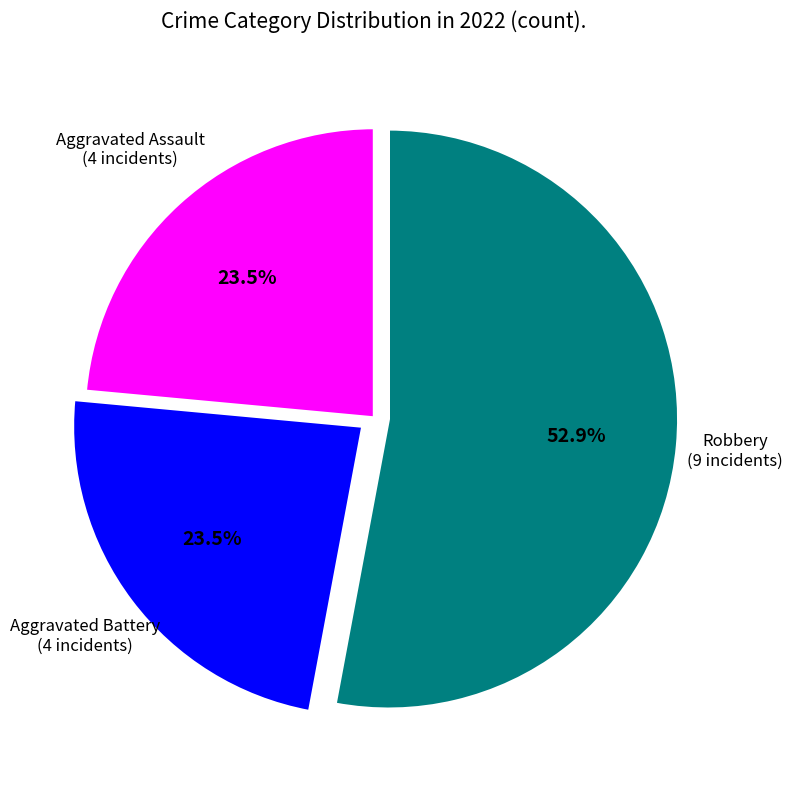

Is there any slice that represents more than half of the pie?

Yes